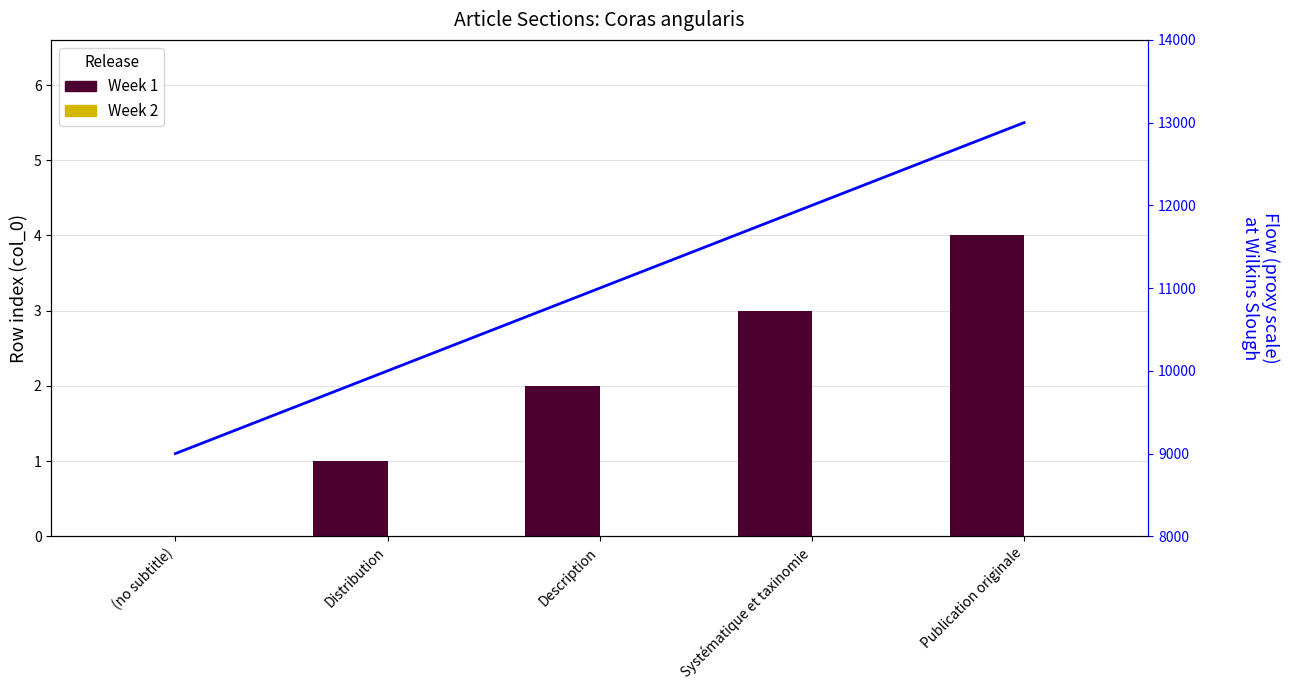

Where is Flow (proxy) nearest to the value 11000?

Description